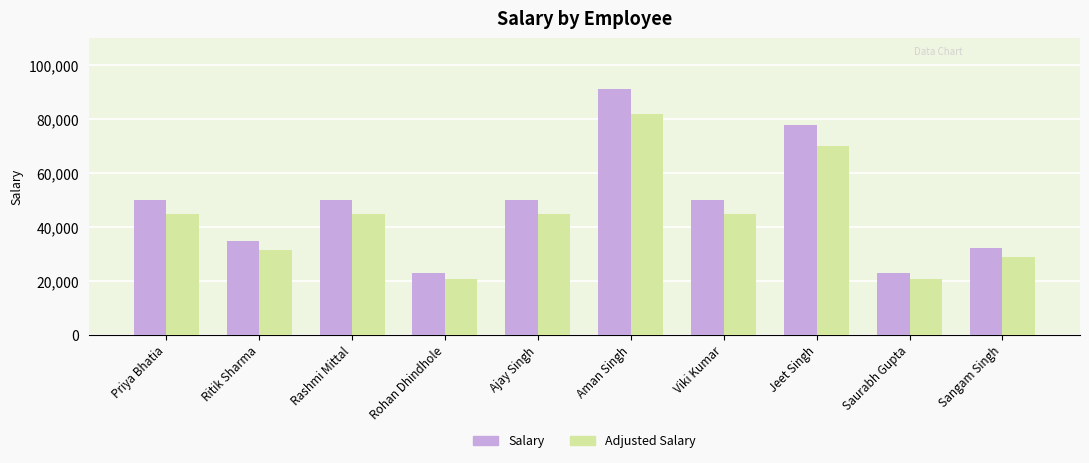

What is the total value across all series at Sangam Singh?

60990